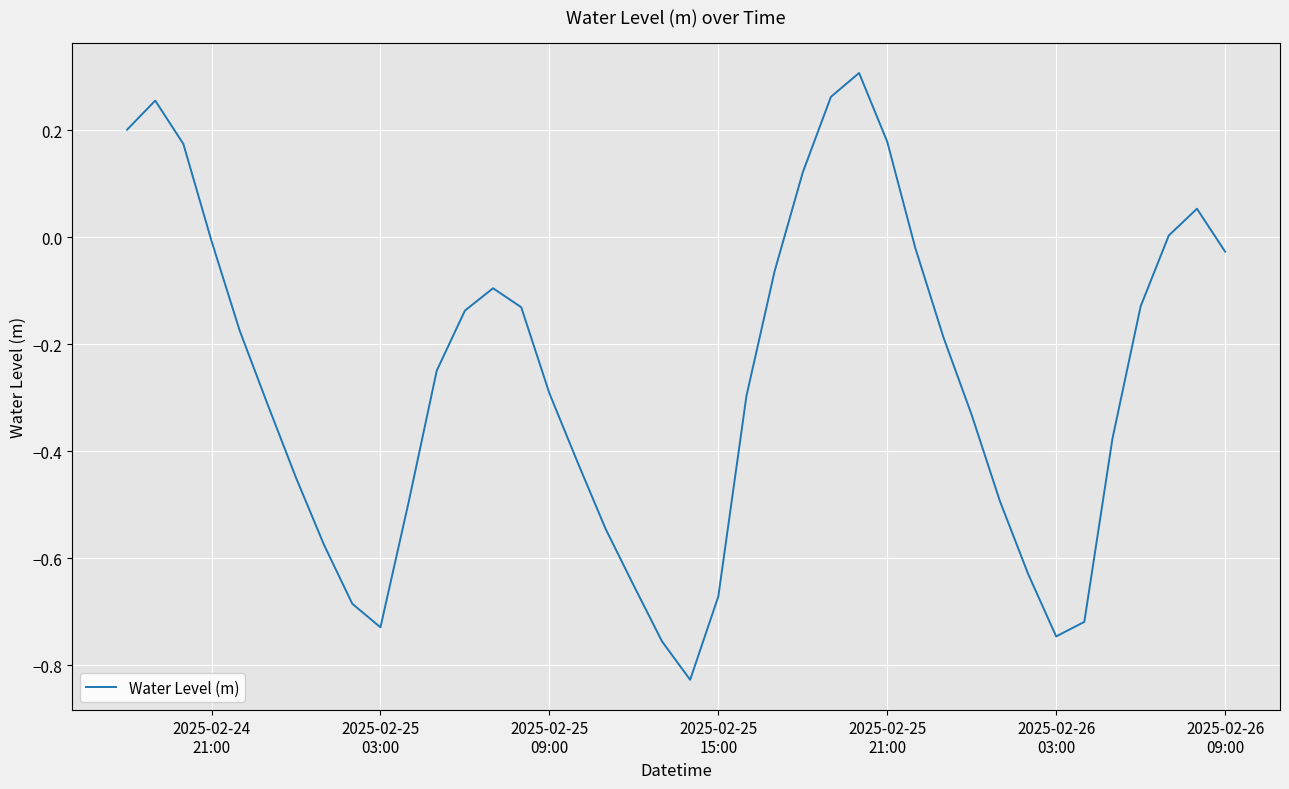

What is the difference between the maximum and minimum values?

1.1